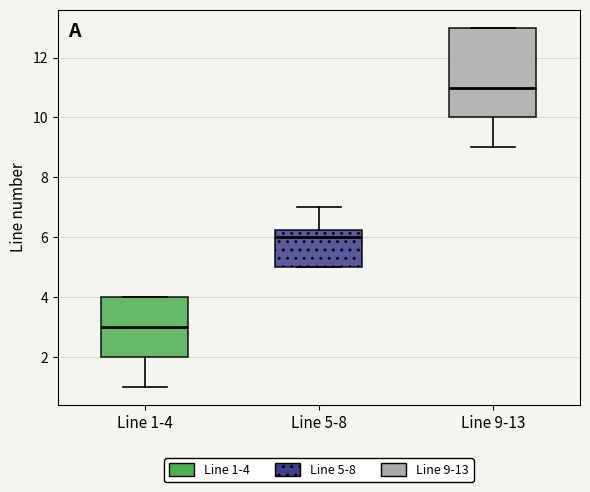

Which box is the tallest, from its lower edge to its upper edge?

Line 9-13